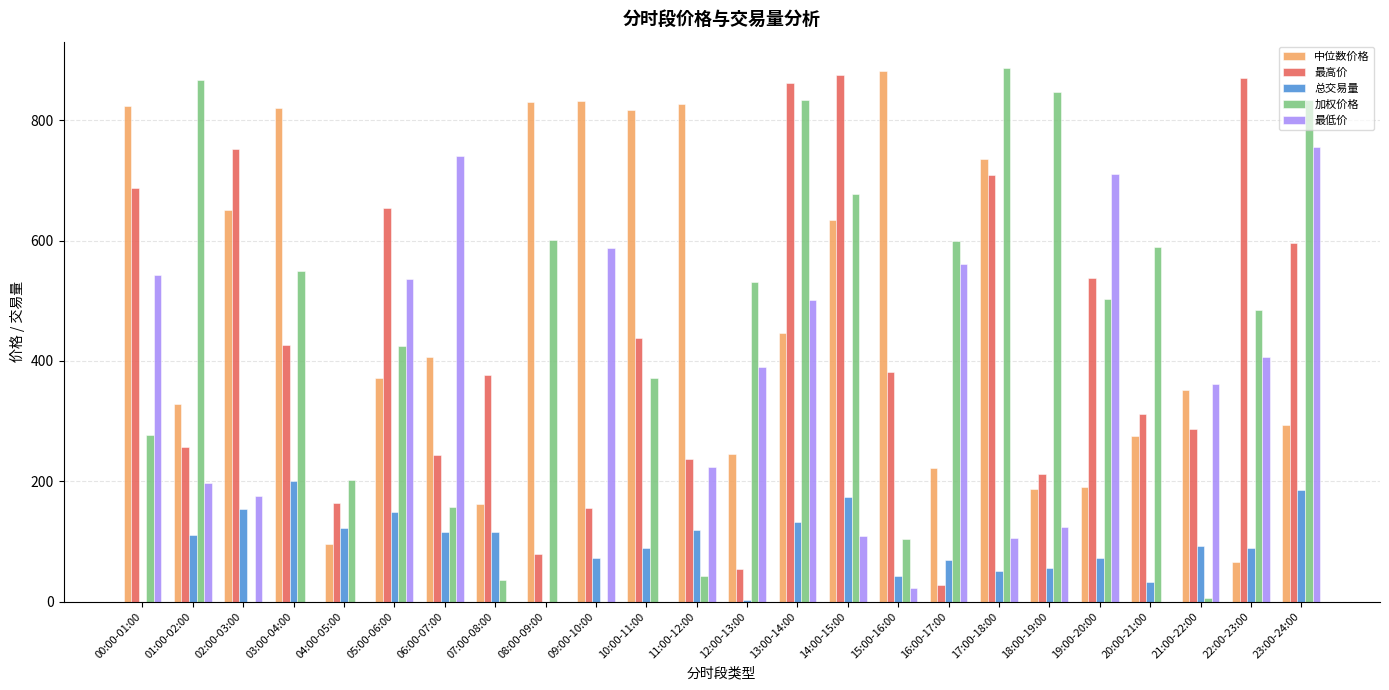

Between 00:00-01:00 and 01:00-02:00, which series saw the biggest shift?

加权价格